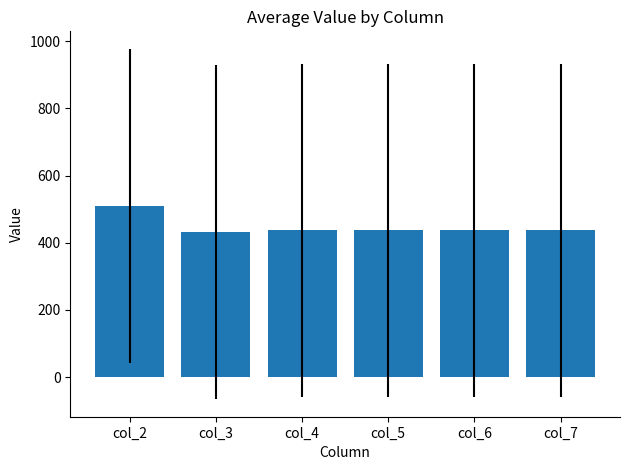

Are the bars horizontal?

No